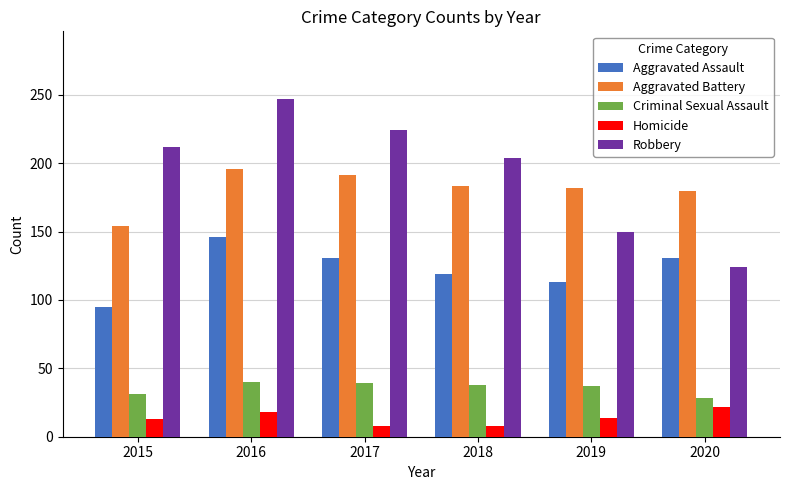

Which series changed the most between 2015 and 2019?

Robbery